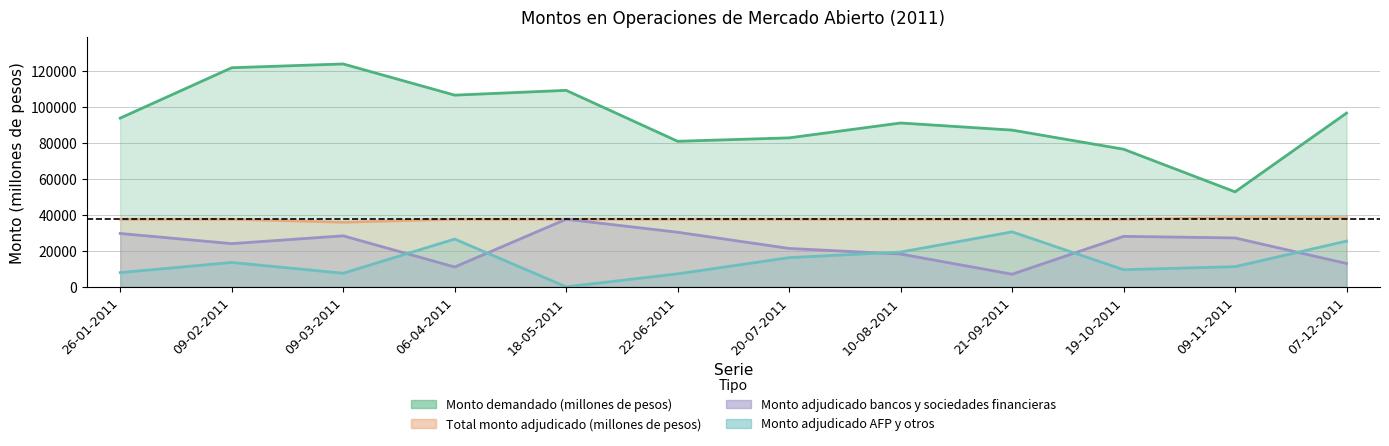

Is it true that Monto adjudicado bancos y sociedades financieras equals 11668 at 19-10-2011?

False